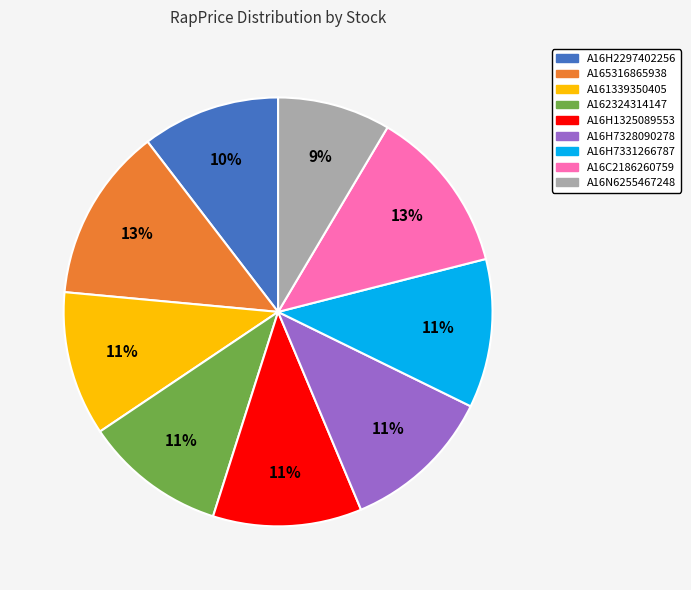

Is there a majority slice in this chart?

No